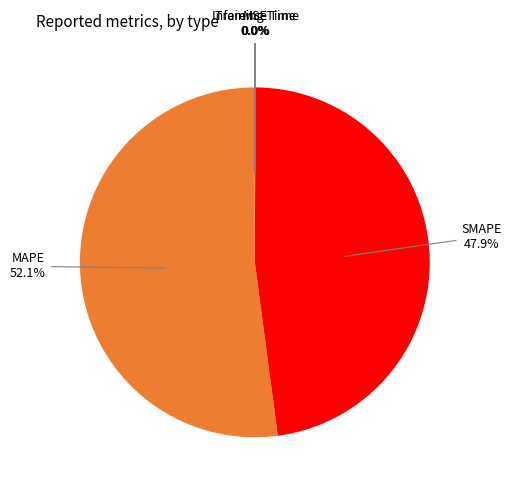

Is there a majority slice in this chart?

Yes